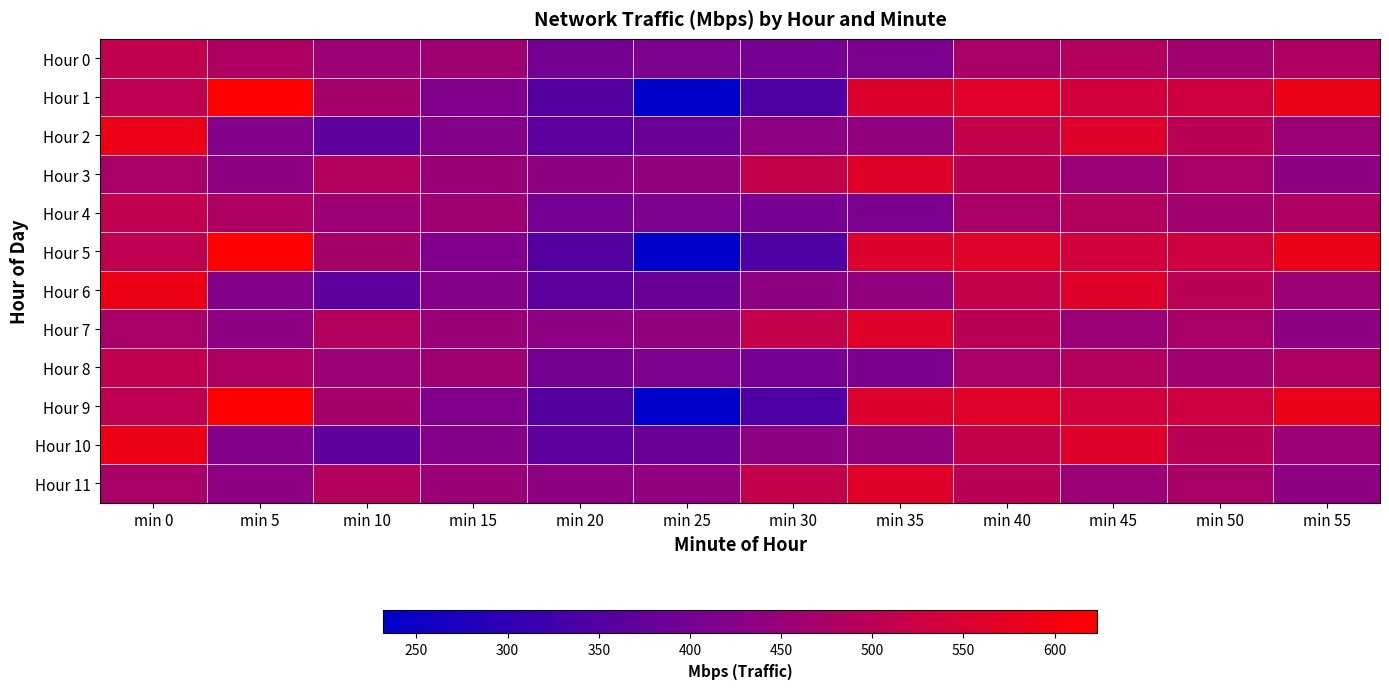

Between min 0 and min 15, which series saw the biggest shift?

Hour 2